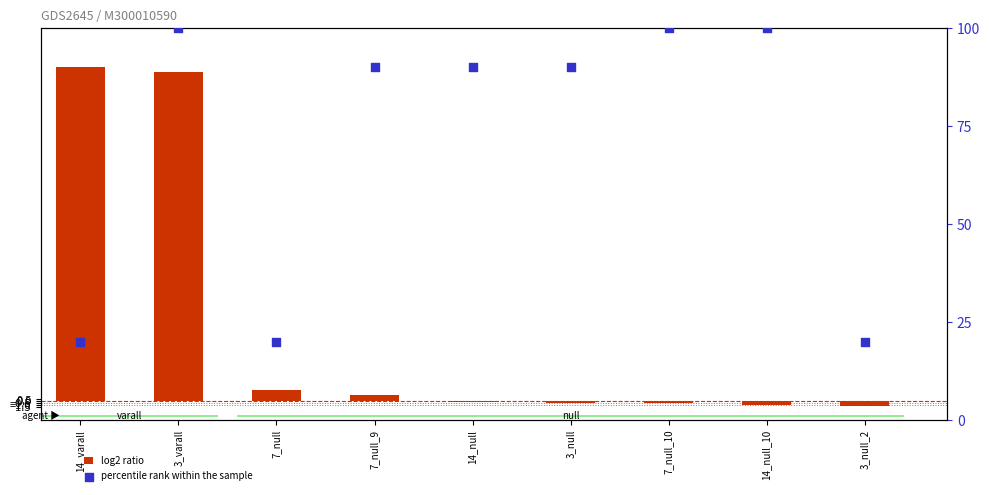

Which series has the largest total across all categories?

percentile rank within the sample